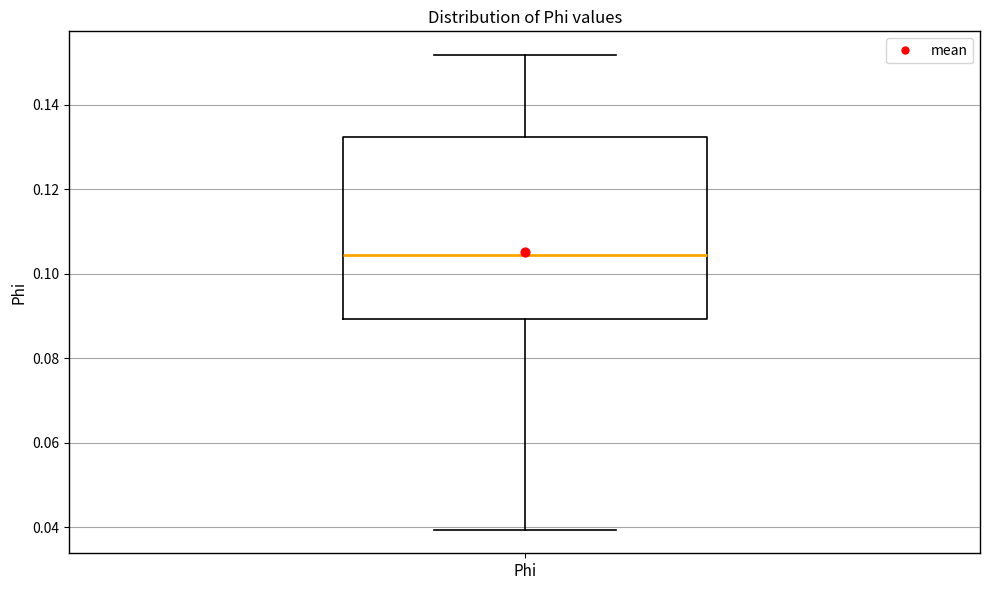

Read this box plot against the y-axis: the position of the median line, the range covered by the box, and the ends of both whiskers. The values are not printed on the chart, so give them approximately, as read against the axis.

median 0.104, box 0.090 to 0.132, whiskers 0.040 to 0.152